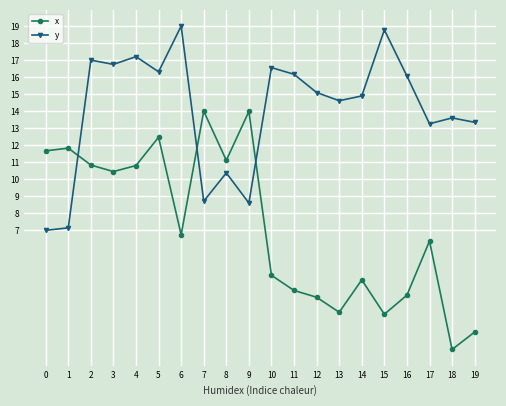

Which category has the highest value across all series?

6